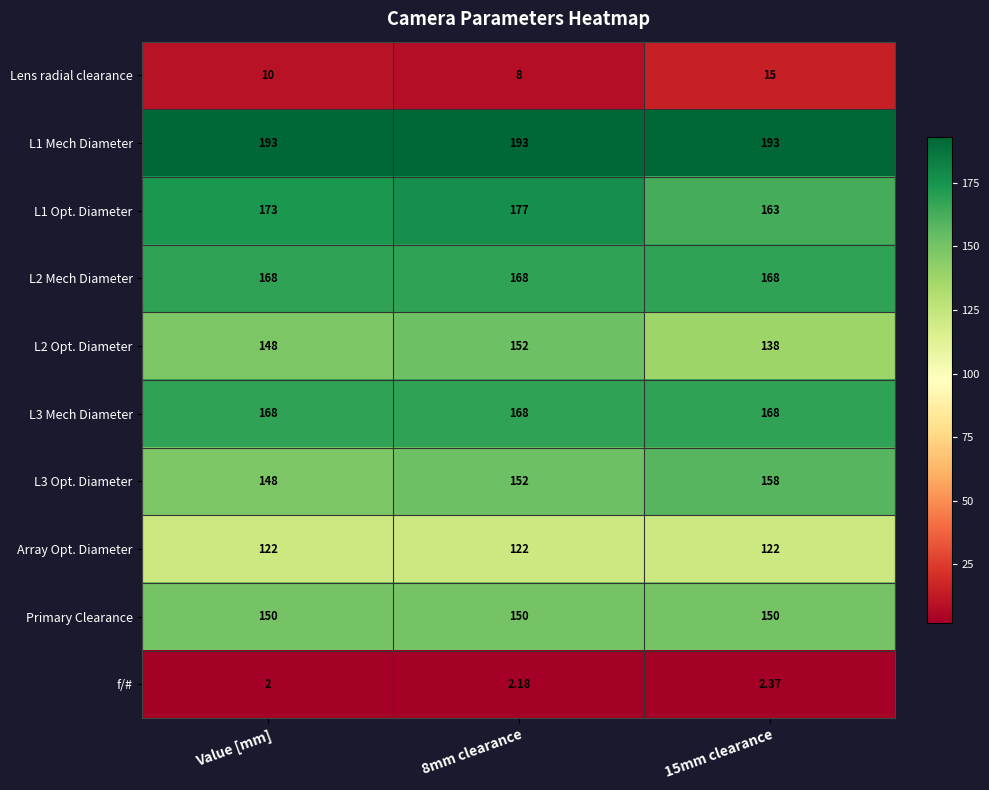

At which label does L3 Opt. Diameter reach its minimum?

Value [mm]